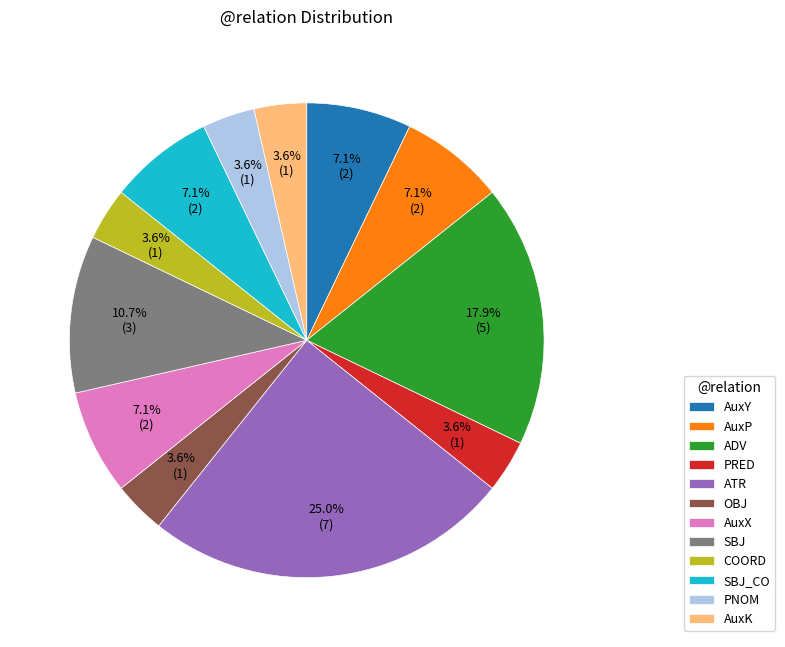

To the nearest percent, what percentage of the pie is AuxK?

4%